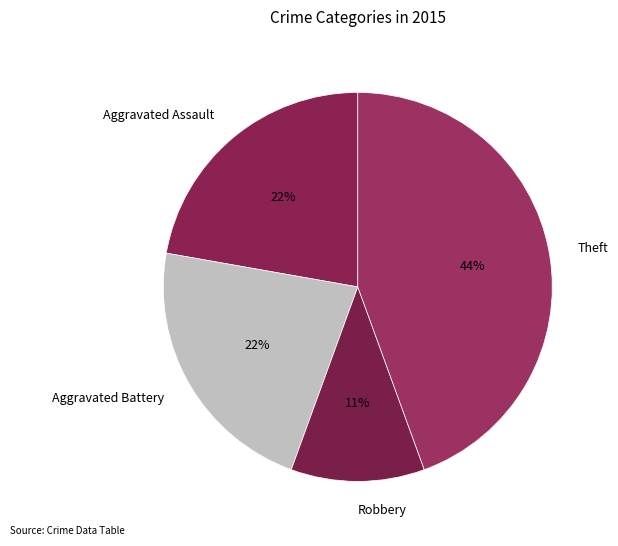

Is the sum of Robbery and Aggravated Battery greater than half?

No